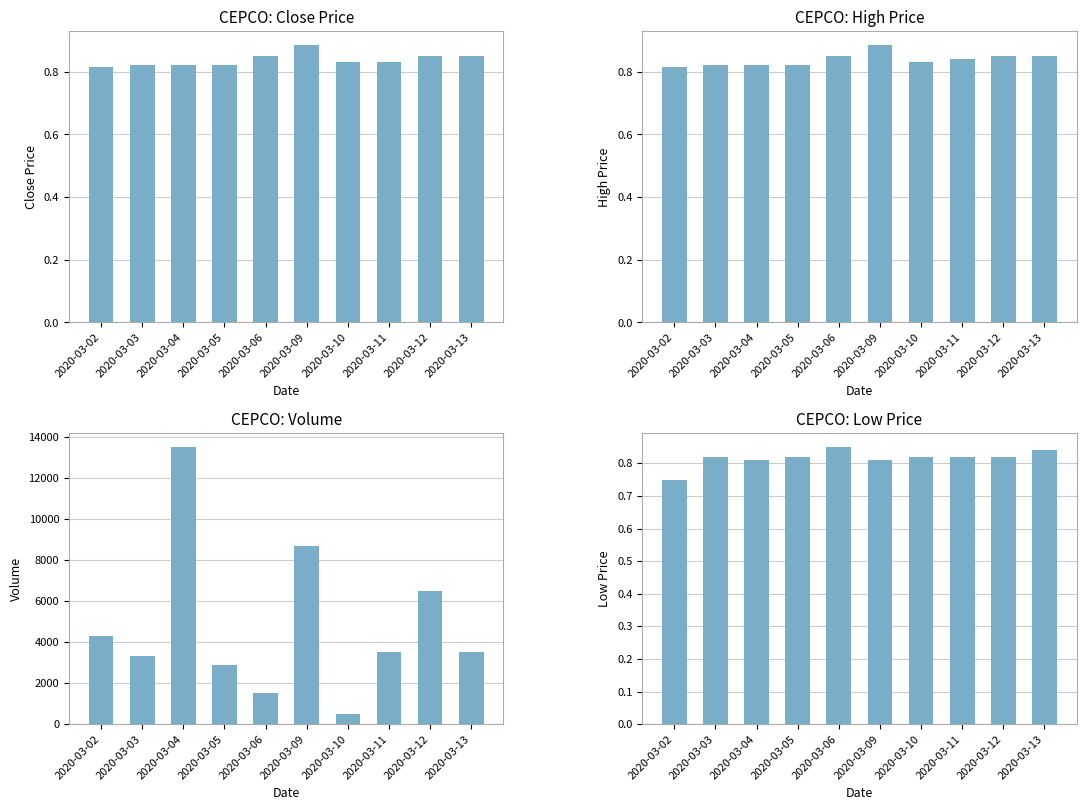

Which series has the widest spread of values?

vol